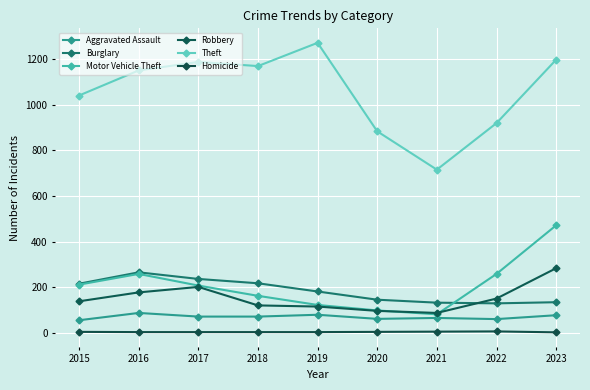

At how many categories does at least one series exceed 1251?

1